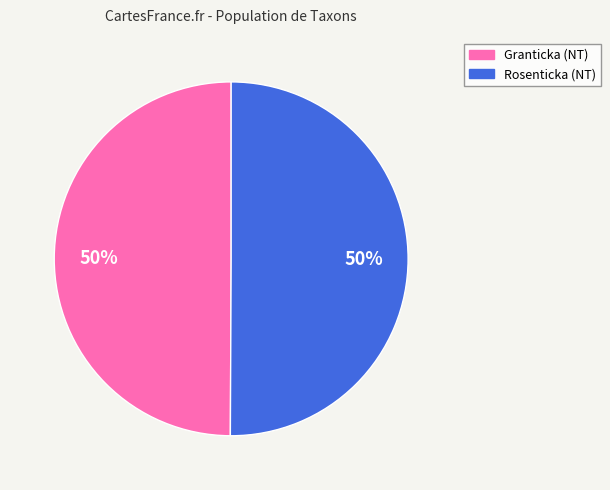

Combined, do Rosenticka (NT) and Granticka (NT) account for over 50%?

Yes